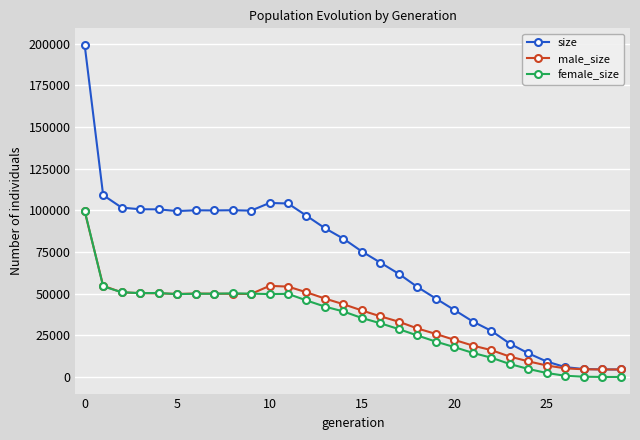

Which series has the largest range (max minus min)?

size